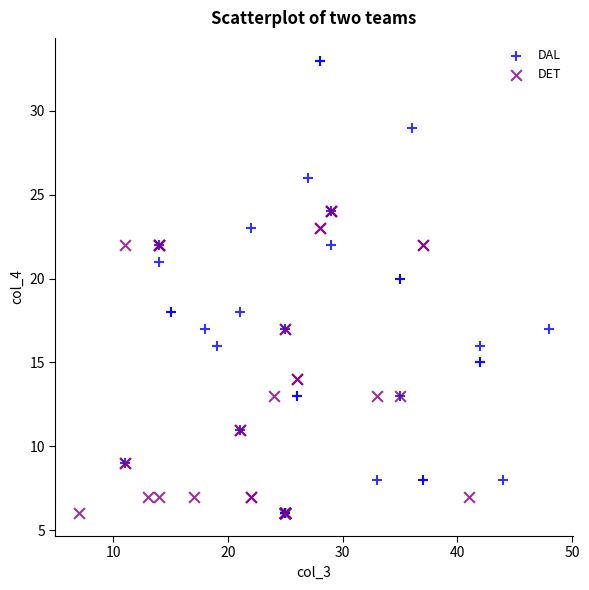

Which series has the widest spread of Y values?

DAL